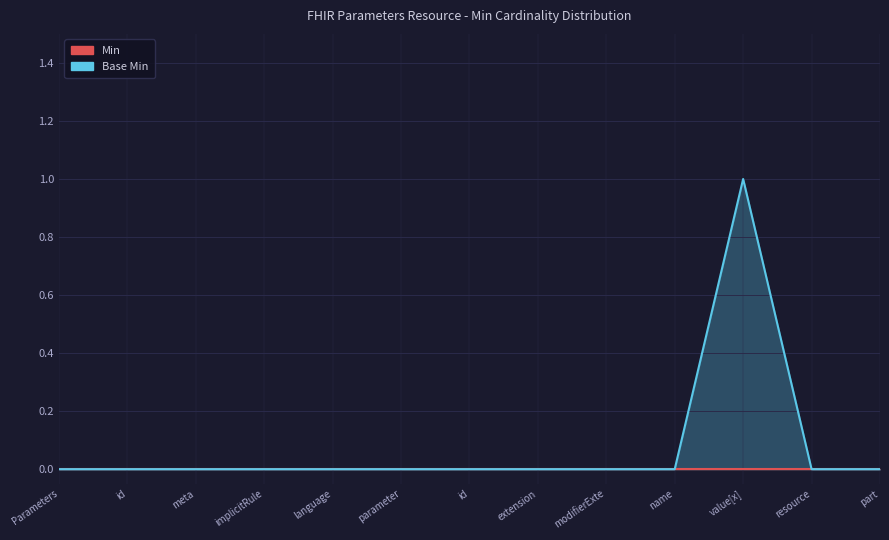

At which category does the chart reach its minimum across all series?

Parameters